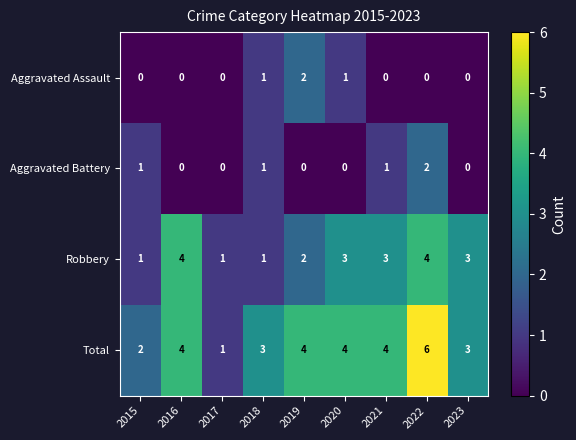

What is the total value across all series at 2021?

8